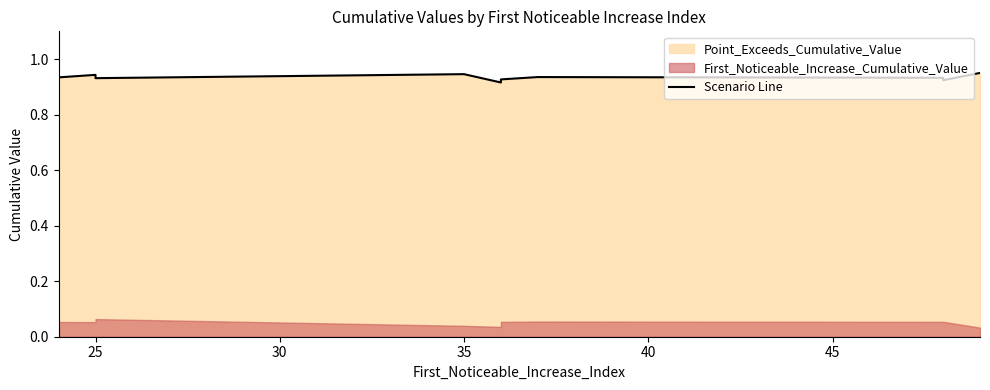

Reading left to right, what are all the values shown in this chart?

0.9	0.9	0.9	0.9	0.9	0.9	0.9	0.9	0.9	1.0